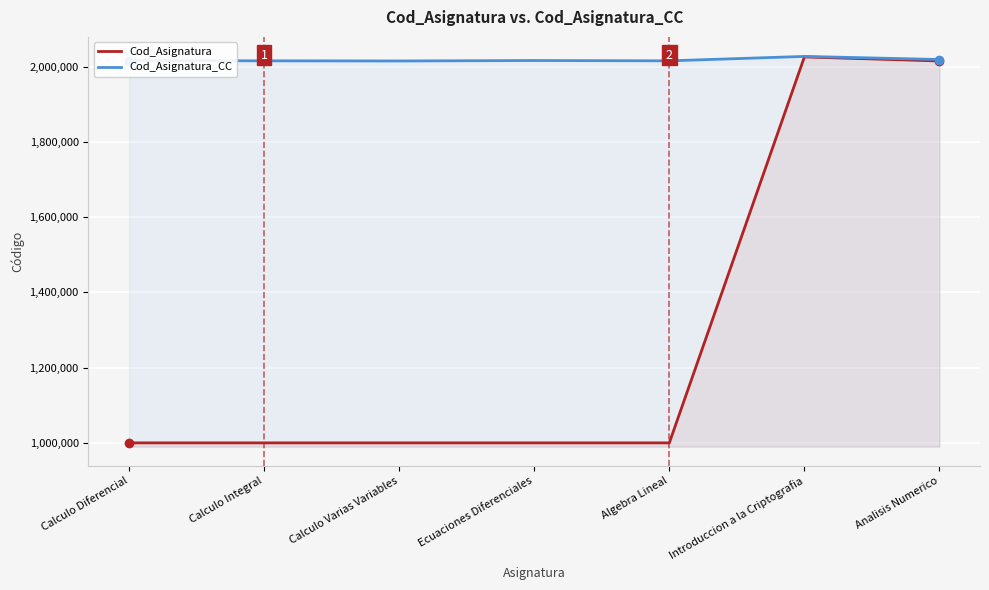

List the labels in order of Cod_Asignatura_CC value, smallest first.

Calculo Varias Variables, Algebra Lineal, Calculo Integral, Ecuaciones Diferenciales, Calculo Diferencial, Analisis Numerico, Introduccion a la Criptografia